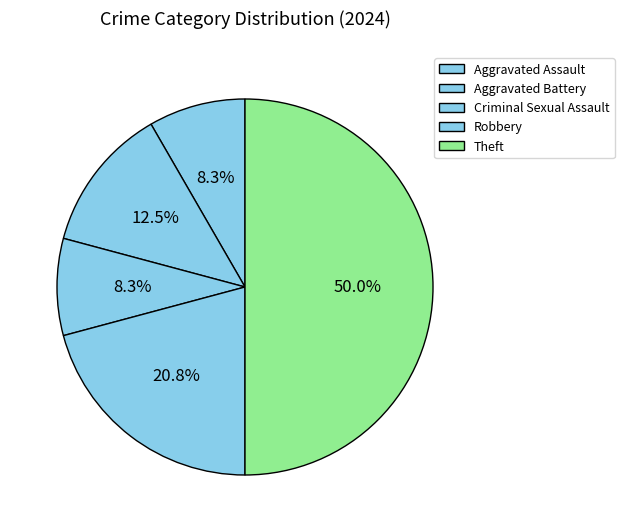

The Aggravated Assault slice represents 8% of the pie. True or false?

True